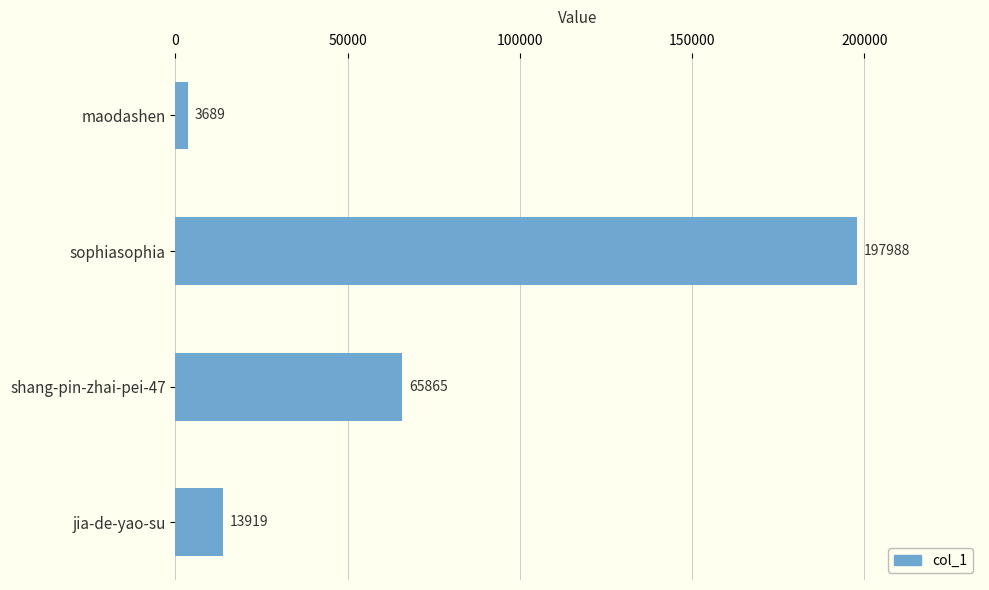

What is the average value?

70365